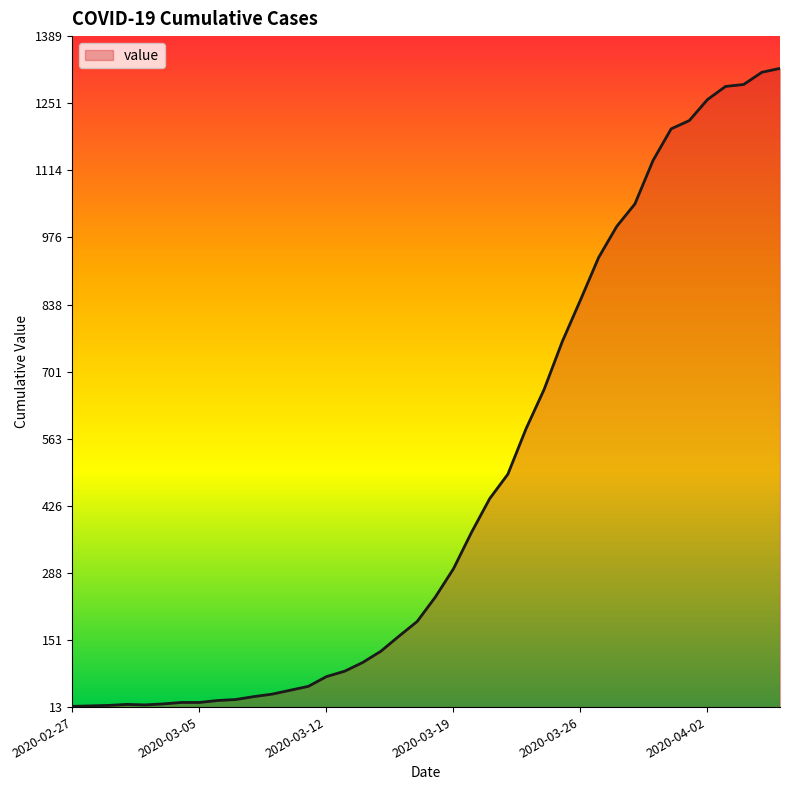

What is the smallest value displayed?

15